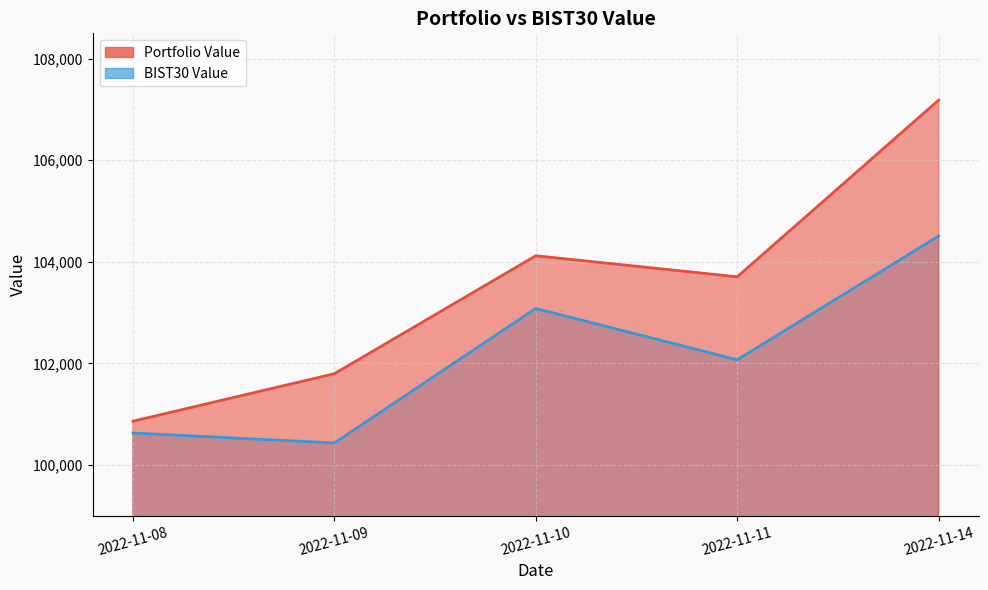

At which label does BIST30 Value first exceed 102070?

2022-11-10